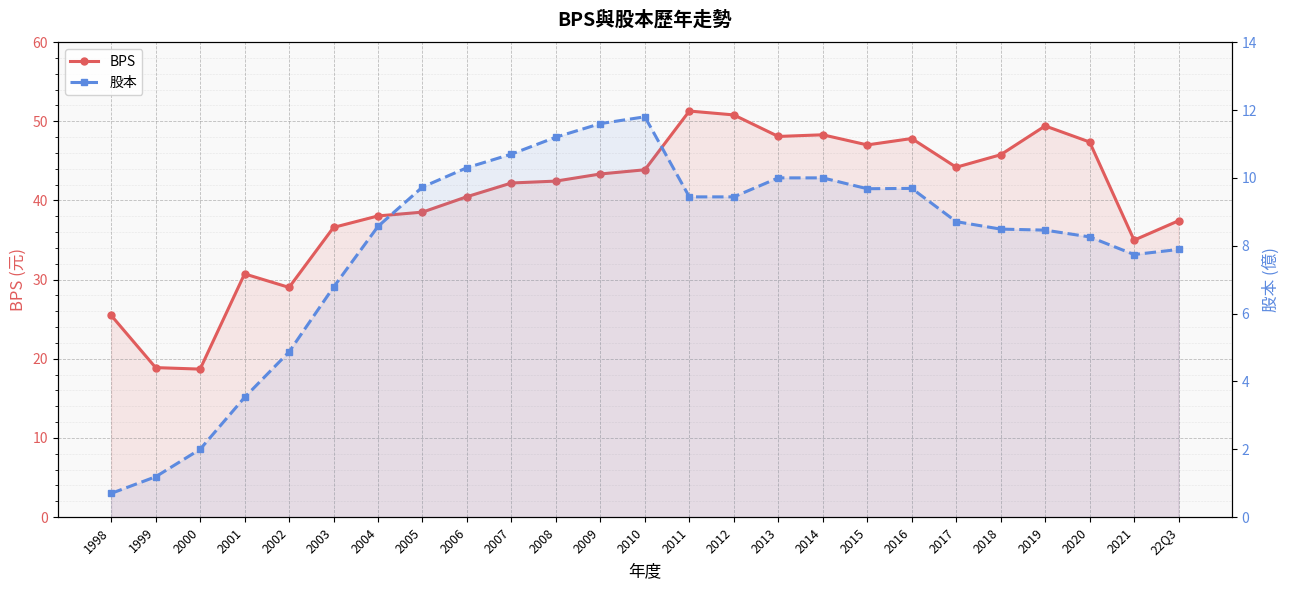

At which category does BPS reach its first local valley?

2000